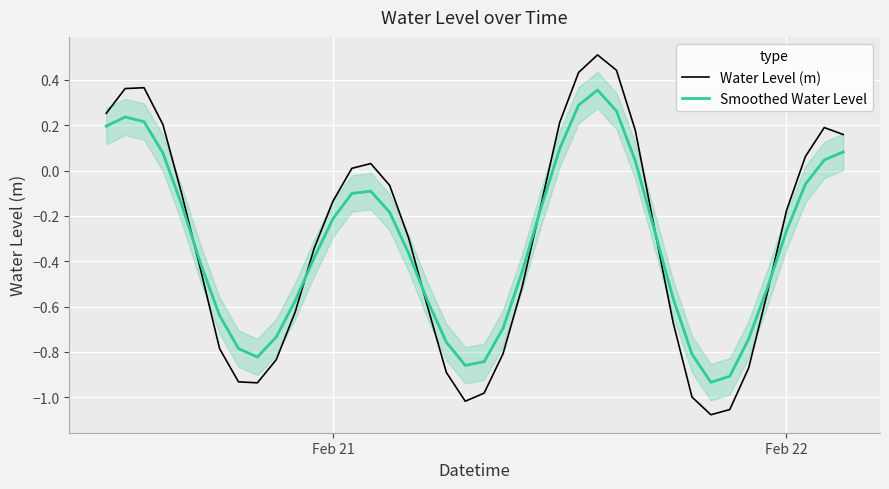

Is it true that Water Level (m) equals -0.1 at Feb 22?

False